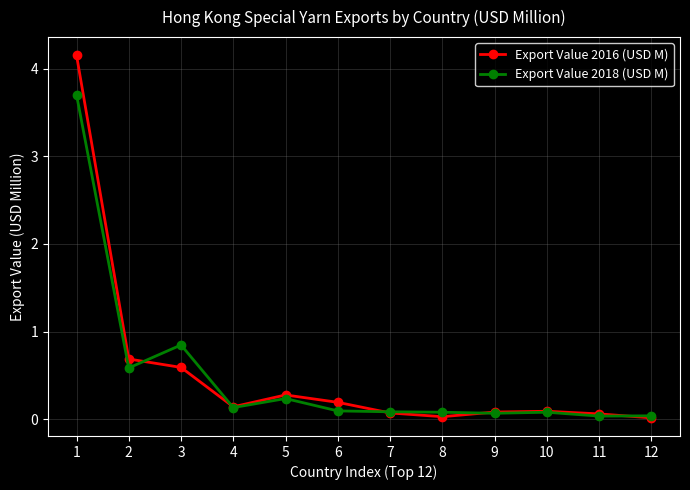

Where is the first local minimum for Export Value 2016 (USD M)?

4